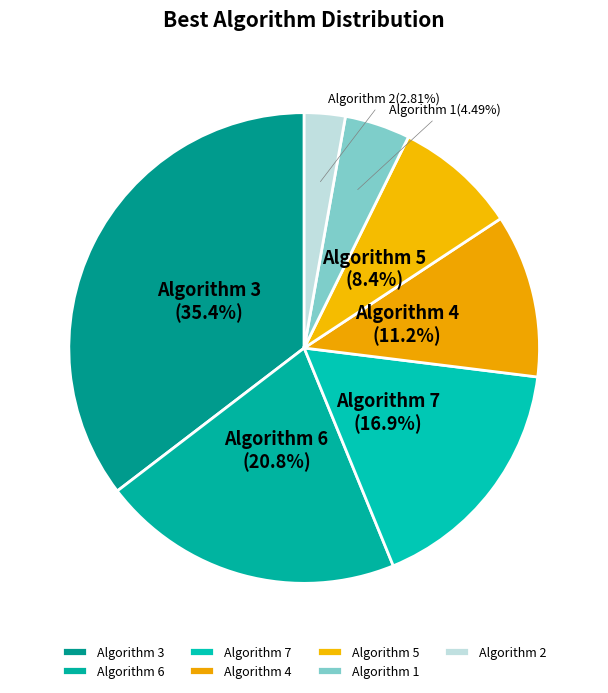

How many segments does this pie chart have?

7